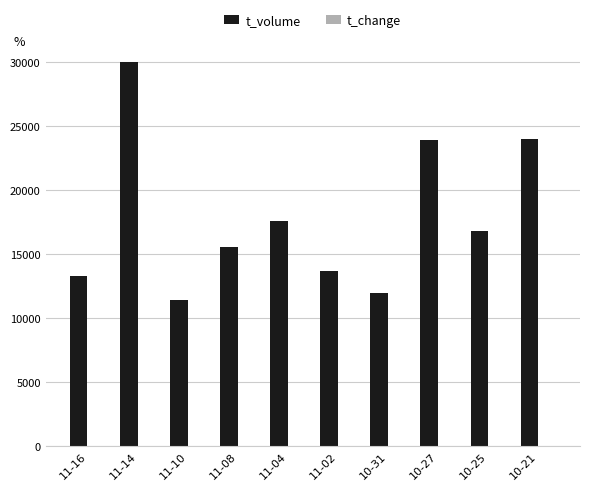

Which series has the largest total across all categories?

t_volume